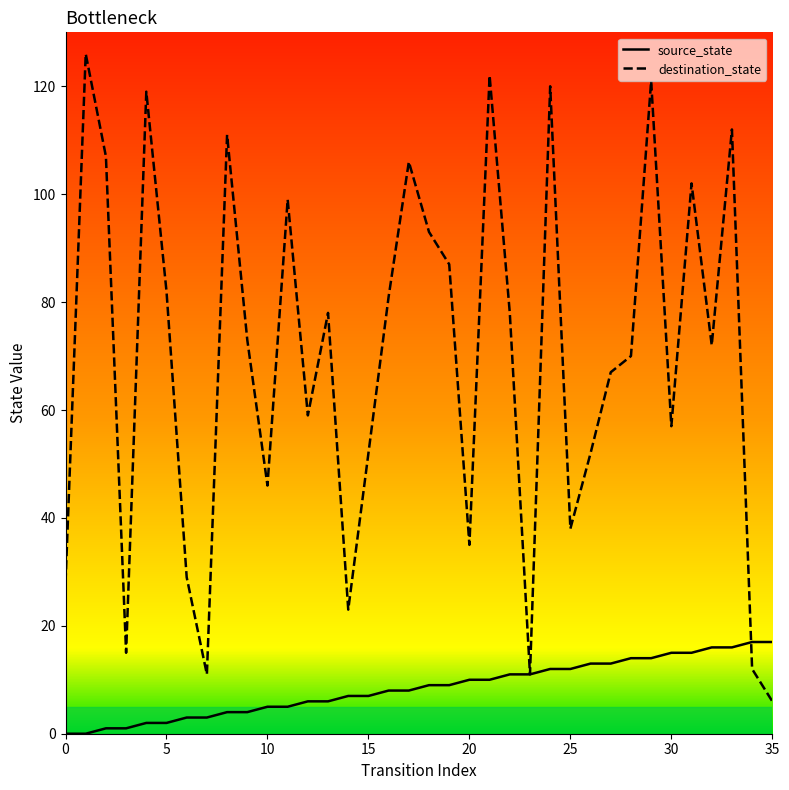

The value of source_state at 0 is -9. True or false?

False